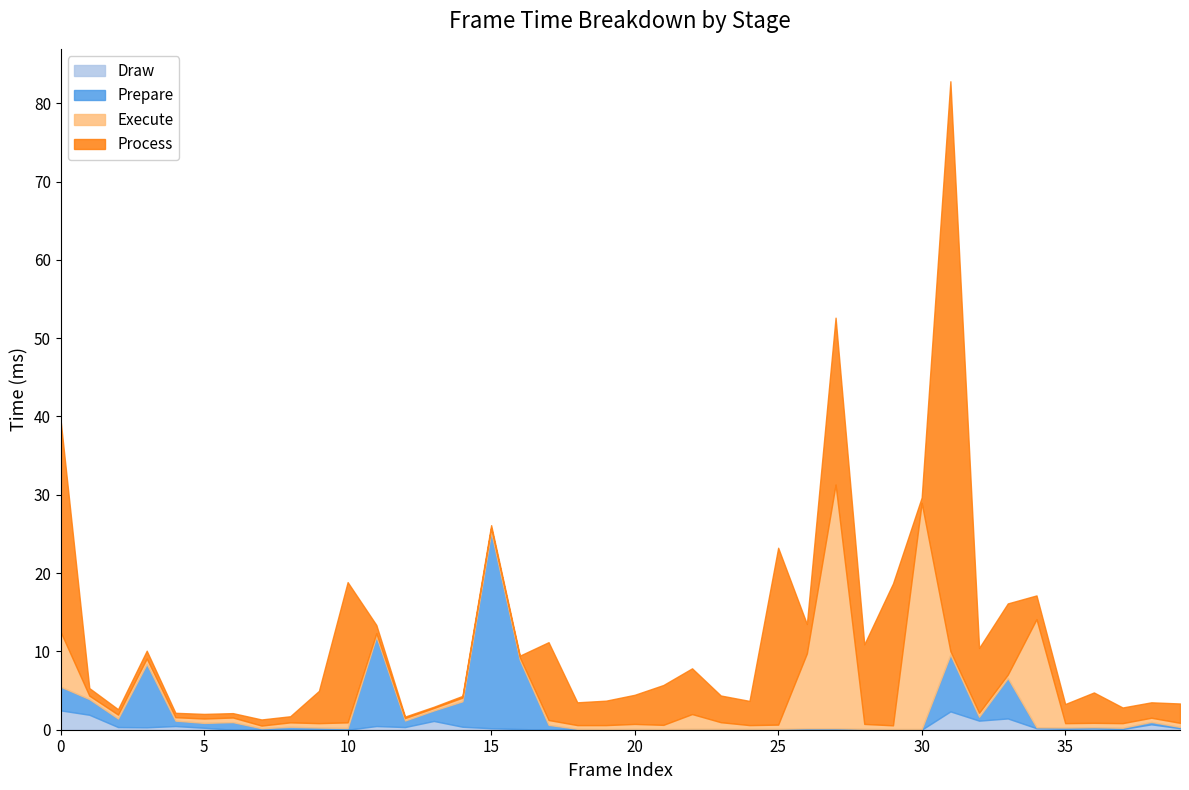

Reading left to right, list all the values displayed in this chart.

Draw: 2.5	1.9	0.3	0.3	0.5	0.2	0.0	0.0	0.0	0.0	0.0	0.5	0.3	1.1	0.4	0.2	0.1	0.0	0.0	0.0	0.0	0.0	0.0	0.0	0.0	0.0	0.0	0.0	0.0	0.0	0.0	2.3	1.2	1.4	0.2	0.1	0.2	0.1	0.7	0.2
Prepare: 3.0	2.0	1.1	8.1	0.7	0.6	1.0	0.2	0.4	0.3	0.2	11.4	0.8	1.3	3.2	25.1	8.8	0.6	0.1	0.1	0.1	0.1	0.1	0.1	0.1	0.1	0.2	0.2	0.1	0.1	0.1	7.2	0.5	5.2	0.1	0.2	0.2	0.2	0.3	0.2
Execute: 7.0	0.4	0.5	0.7	0.4	0.6	0.6	0.3	0.6	0.6	0.7	0.4	0.3	0.3	0.5	0.5	0.3	0.6	0.5	0.5	0.6	0.5	1.9	0.8	0.5	0.5	9.6	31.1	0.6	0.5	28.9	0.4	0.5	0.4	13.8	0.6	0.6	0.6	0.5	0.5
Process: 27.0	1.0	0.7	1.0	0.6	0.6	0.6	0.8	0.8	4.1	17.9	1.1	0.2	0.2	0.2	0.3	0.2	9.9	2.9	3.1	3.7	5.1	5.8	3.4	3.1	22.6	3.8	21.3	10.2	18.1	0.7	72.8	8.3	9.1	3.0	2.4	3.9	2.0	2.0	2.5